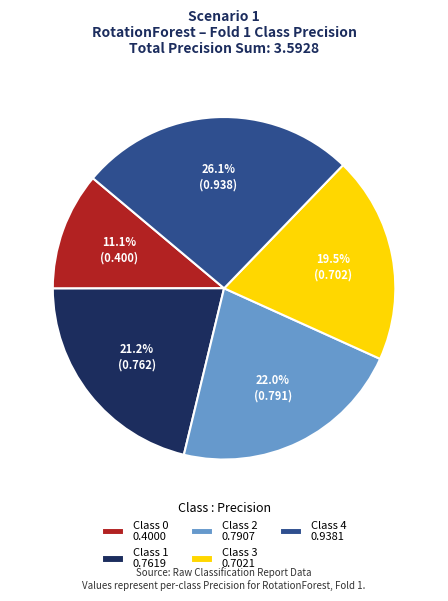

Count the number of slices in the pie.

5